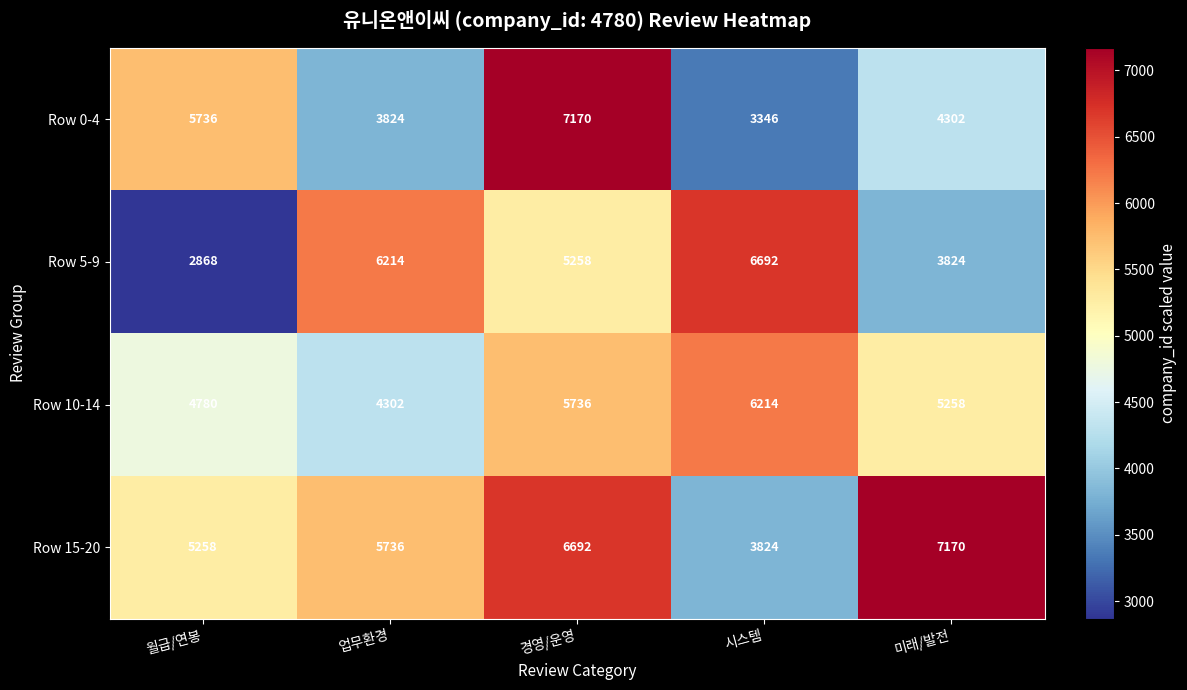

What is the average value of the Row 5-9 series?

4971